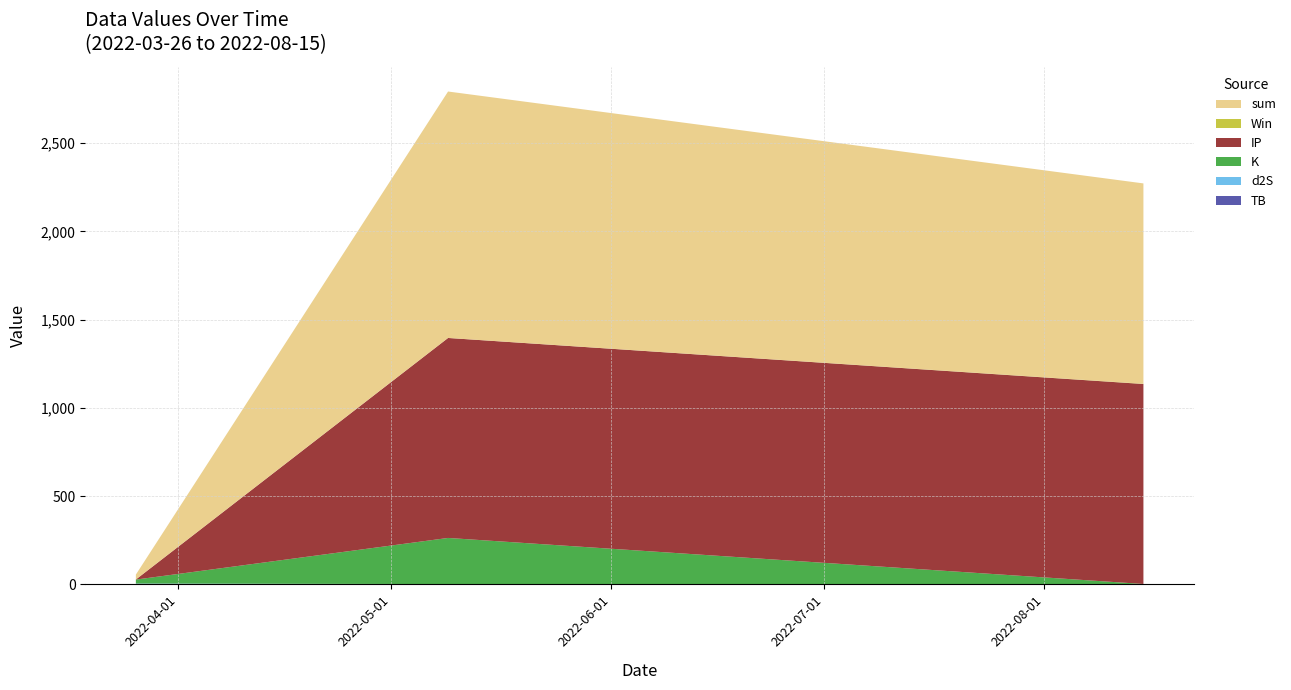

Reading right to left, what are all the values shown in this chart?

TB: 2022-08-15=0.0	2022-05-09=0.3	2022-03-26=3.3
d2S: 2022-08-15=1.7	2022-05-09=1.7	2022-03-26=1.7
K: 2022-08-15=0.8	2022-05-09=261.3	2022-03-26=22.4
IP: 2022-08-15=1133.0	2022-05-09=1133.0	2022-03-26=0.5
Win: 2022-08-15=1.0	2022-05-09=0.0	2022-03-26=0.0
sum: 2022-08-15=1135.5	2022-05-09=1396.3	2022-03-26=27.8